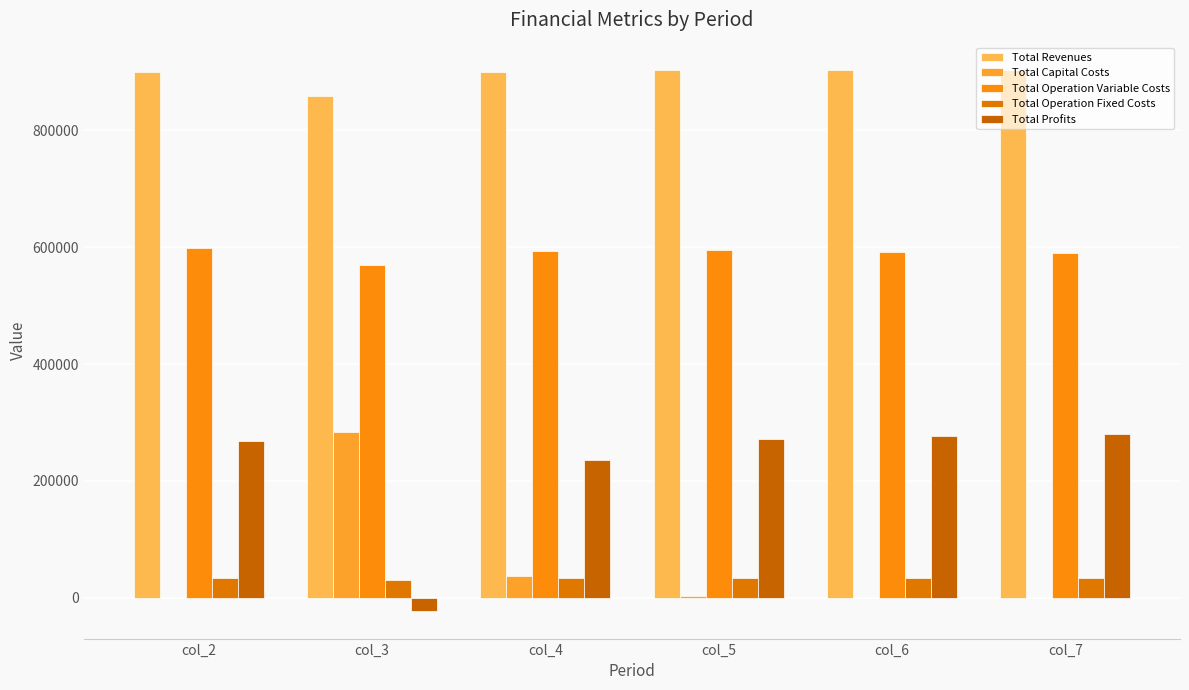

Which series has the largest range (max minus min)?

Total Profits